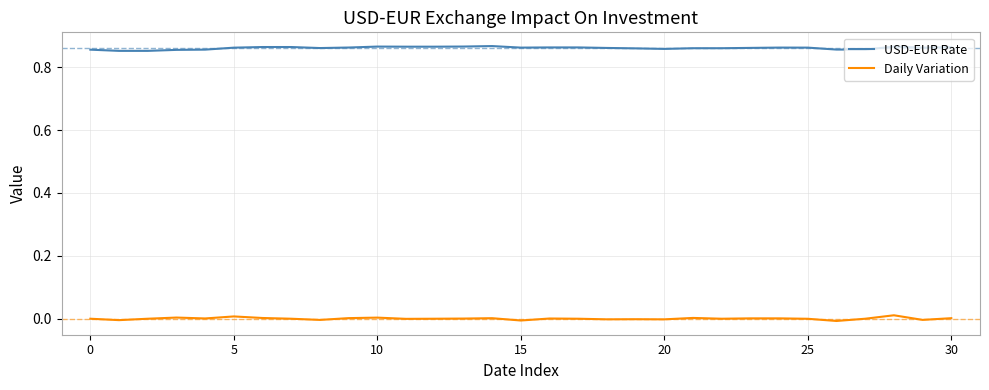

List the series in order of their peak value, lowest first.

Daily Variation, USD-EUR Rate